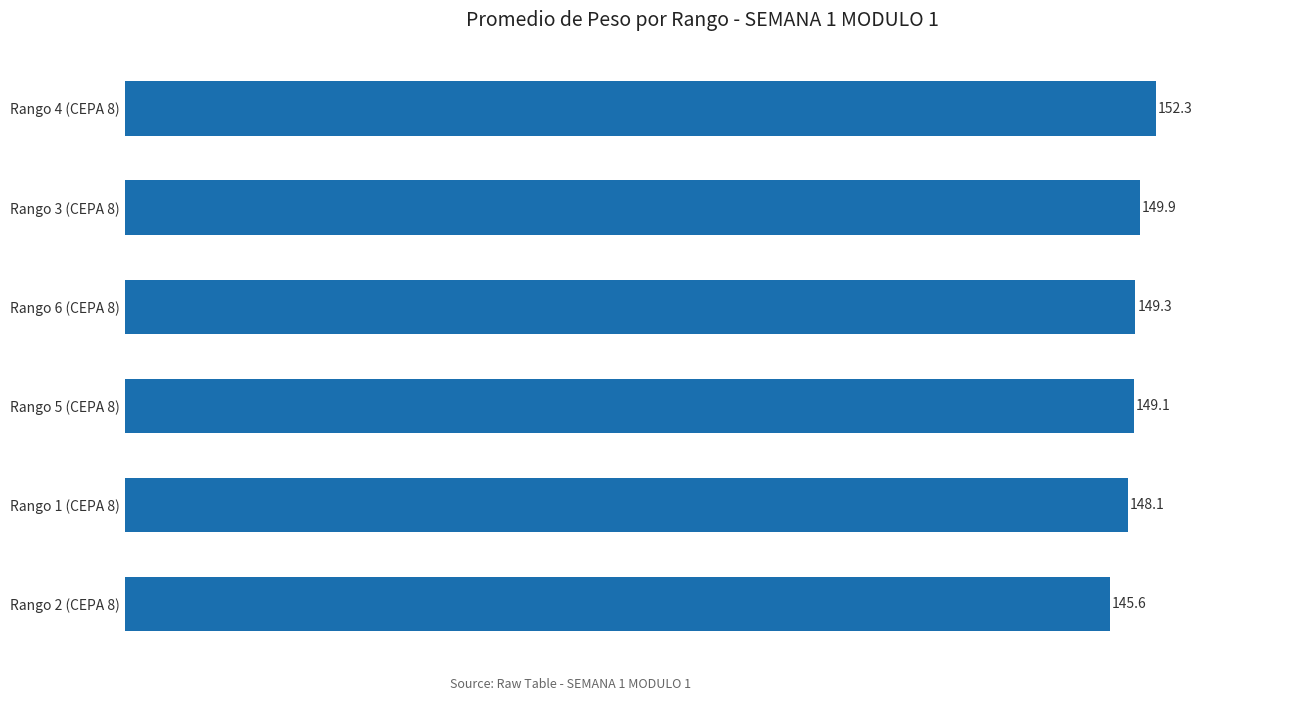

What is the smallest value displayed?

145.6